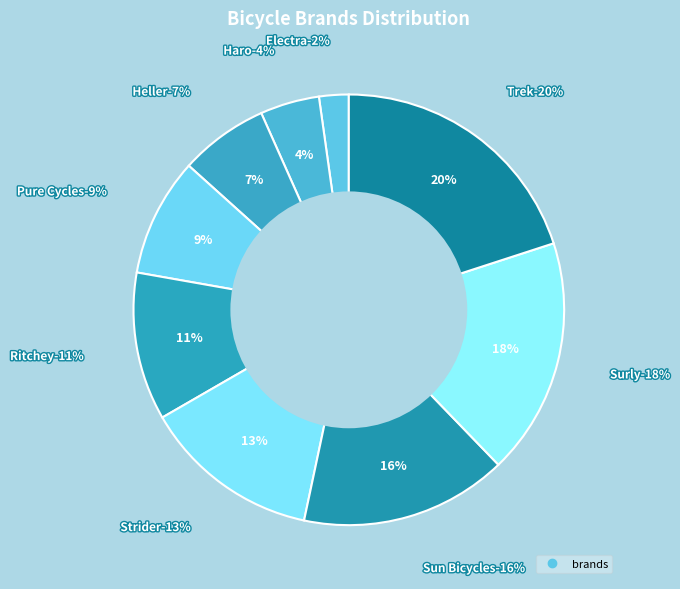

Which slice is the largest?

Trek